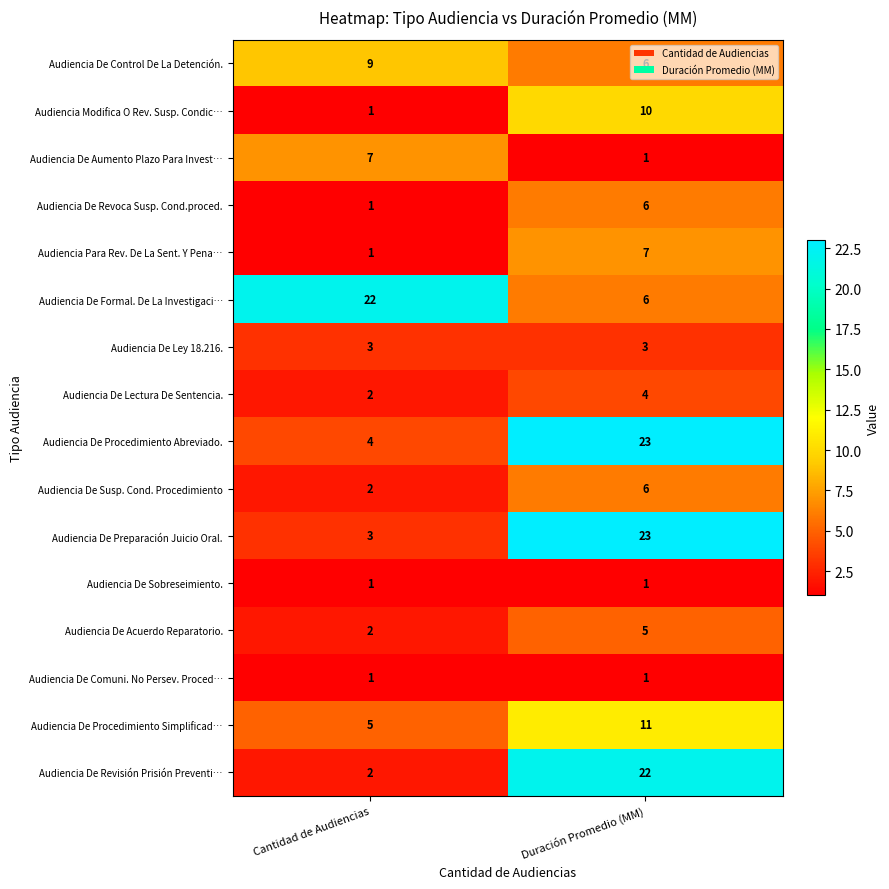

True or false: Audiencia De Revisión Prisión Preventi… has a value of 22 at Duración Promedio (MM).

True